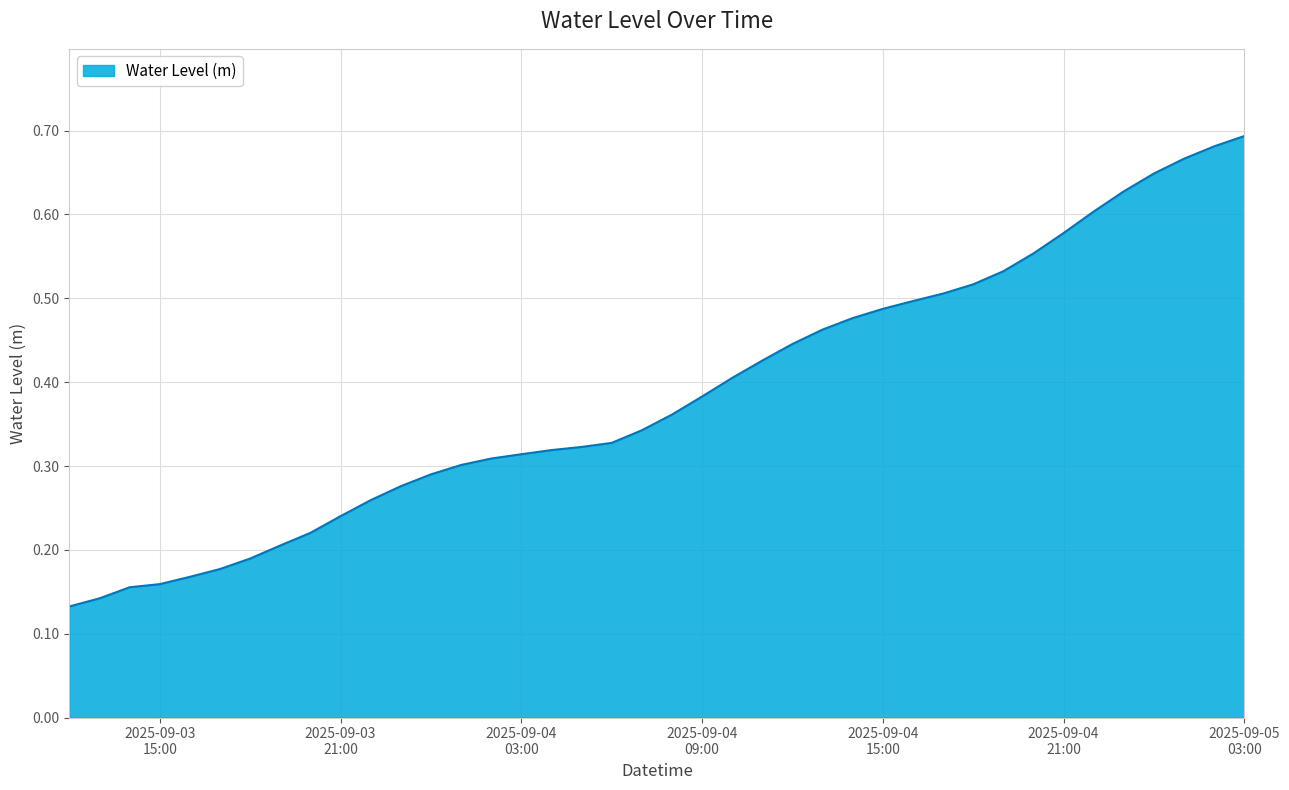

How many lines are shown in the chart?

1